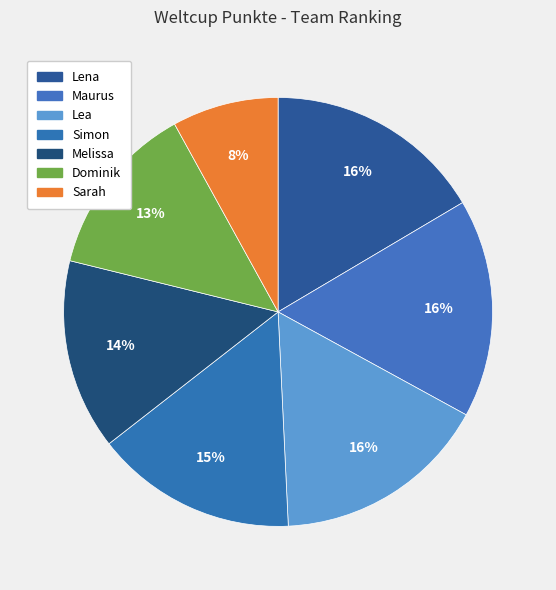

How much of the chart is everything except Melissa?

85.6%